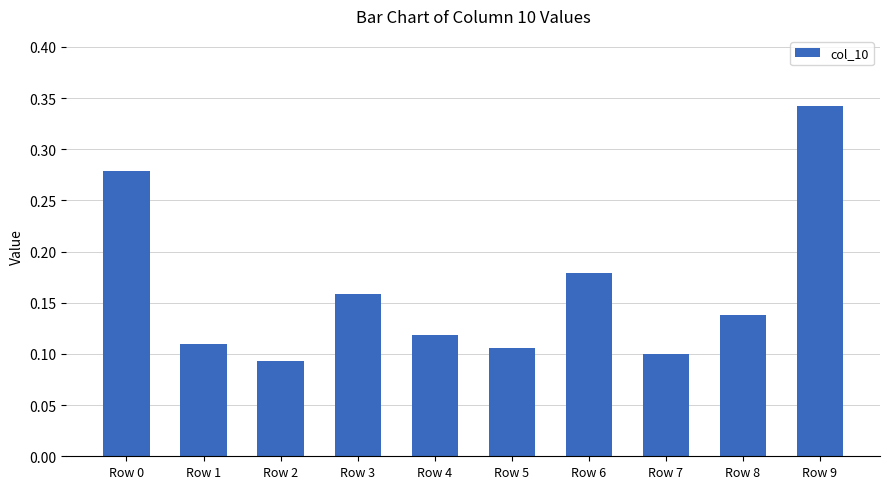

At which category does the chart reach its peak across all series?

Row 9